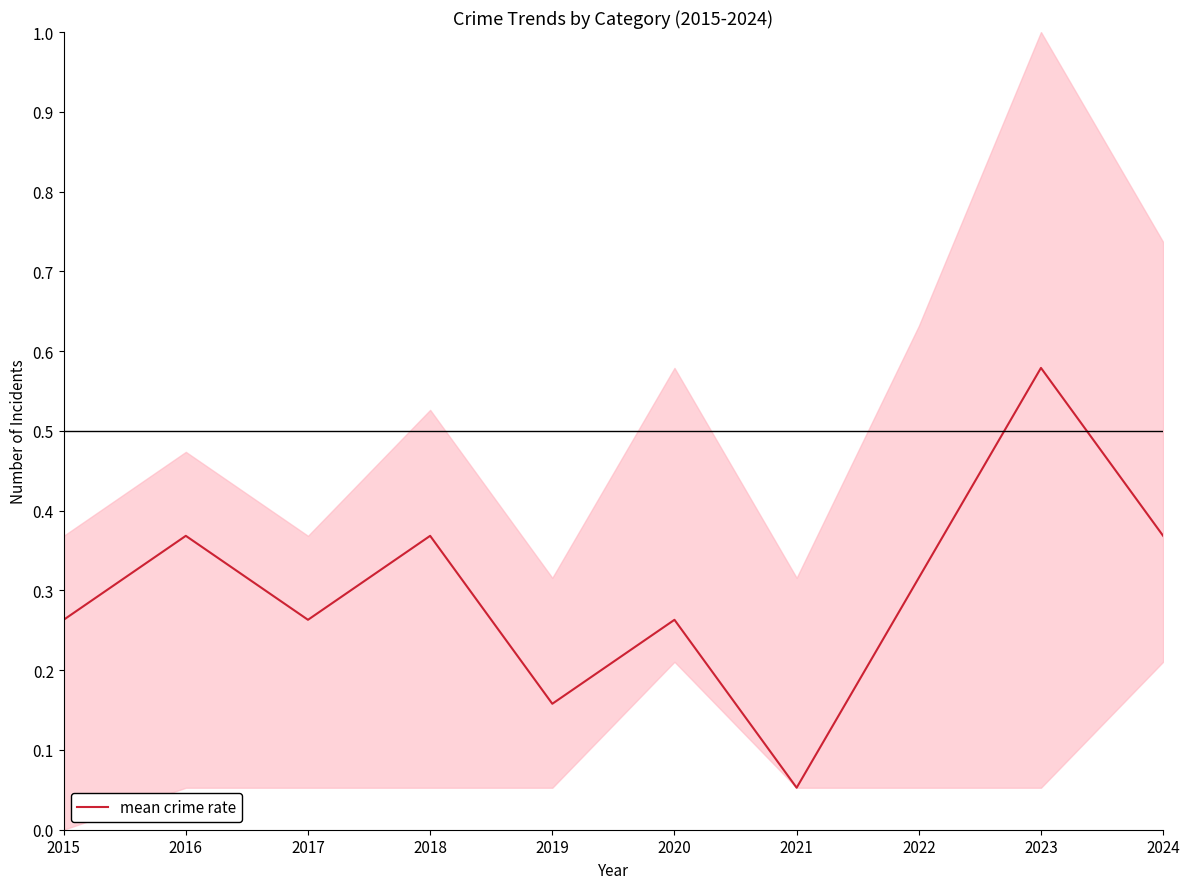

List the labels in order of value, largest first.

2023, 2016, 2018, 2024, 2022, 2015, 2017, 2020, 2019, 2021